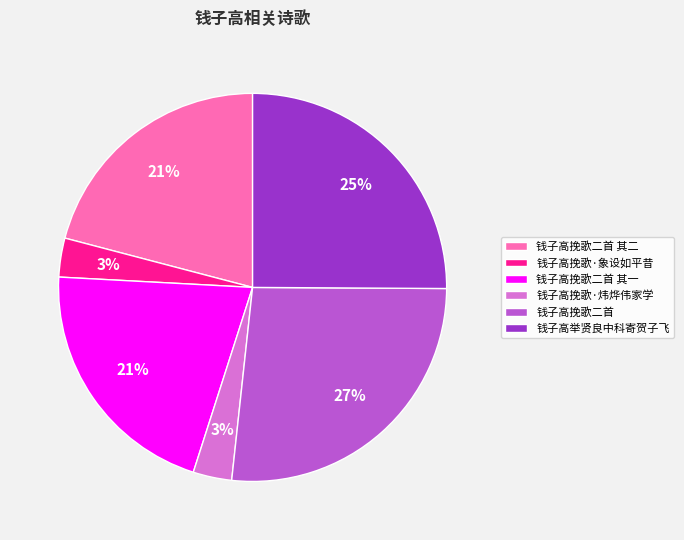

Is 钱子高挽歌二首 the majority of the pie?

No